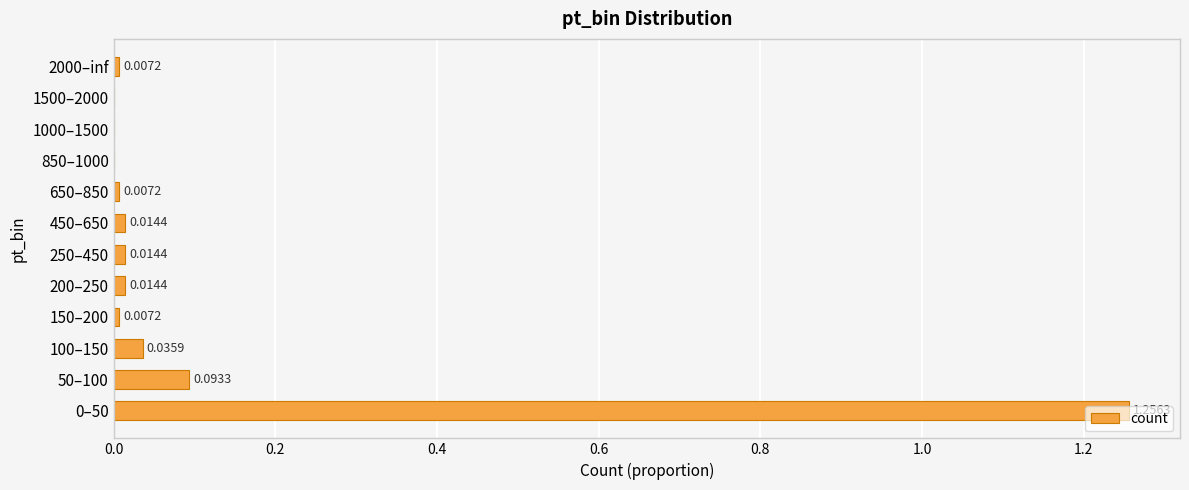

What is the sum of all values?

1.5